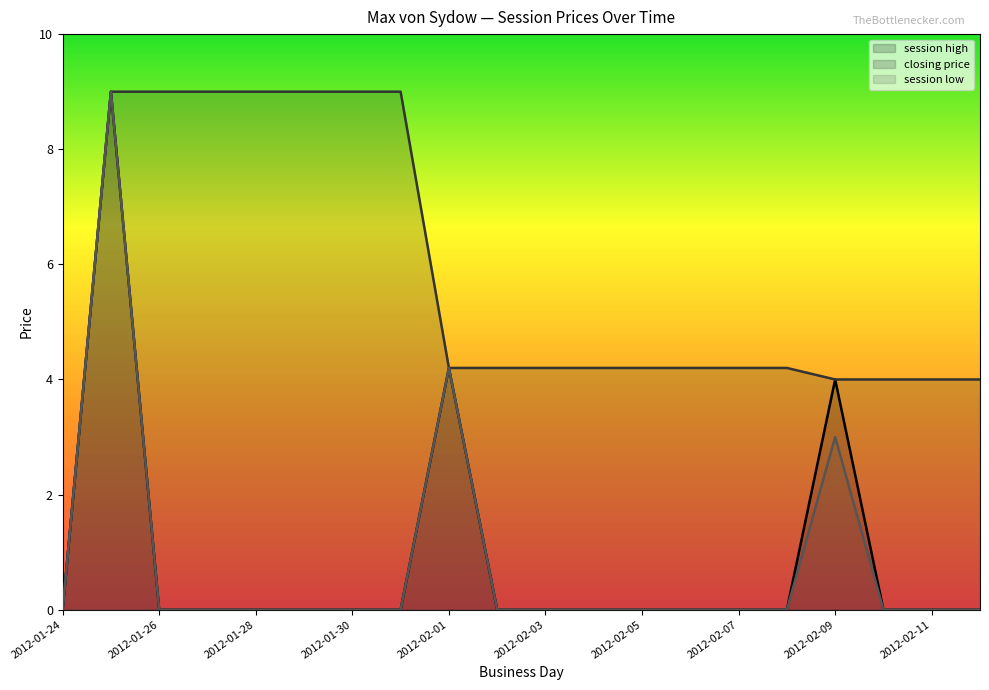

What is the sum of the session low values at 2012-01-25 and 2012-02-07?

9.0